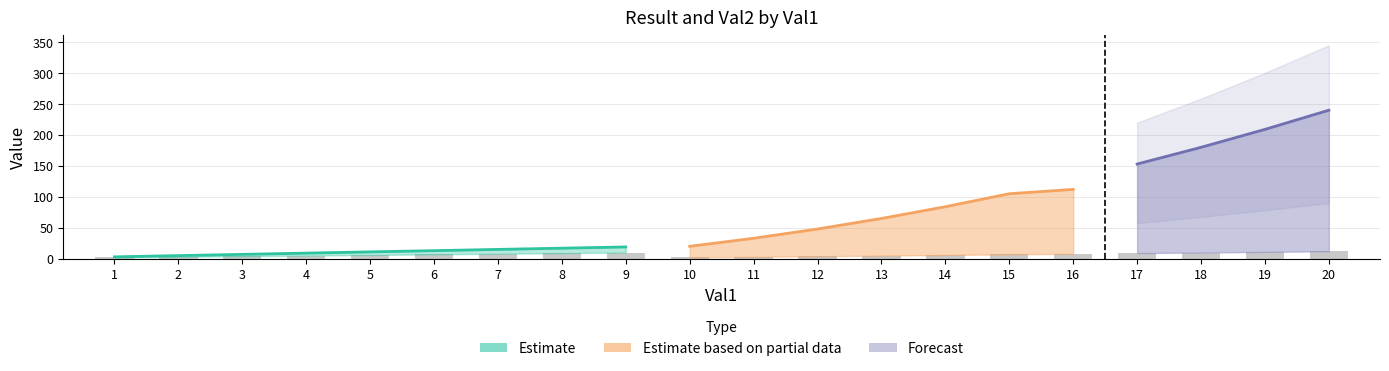

How many bars are there in total?

20